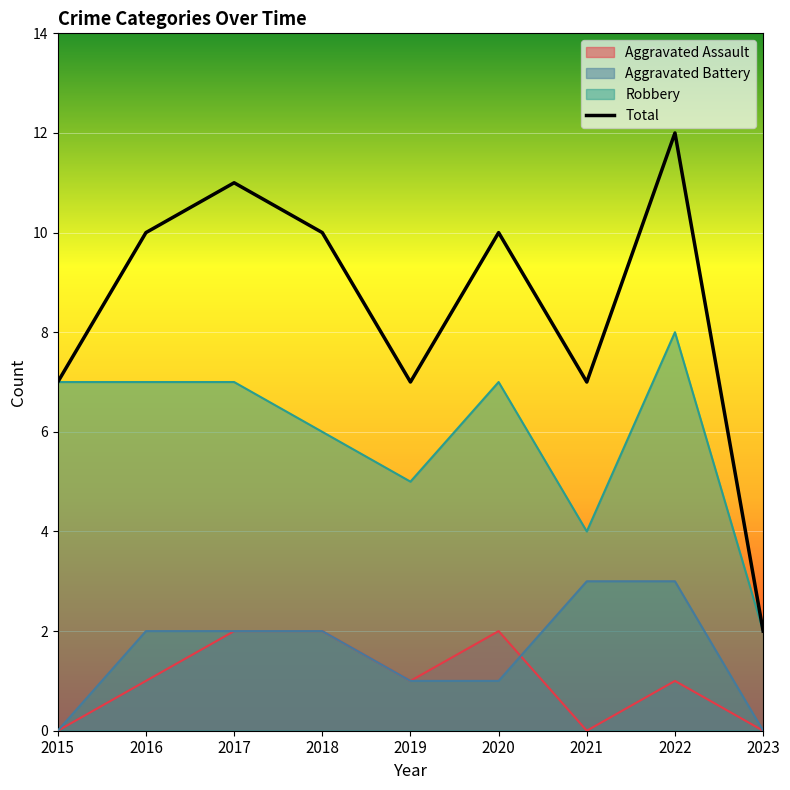

How many values are below 10?

4